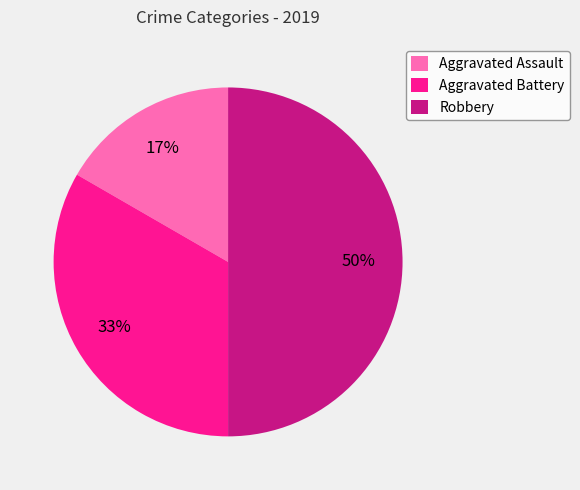

Is Aggravated Battery the majority of the pie?

No